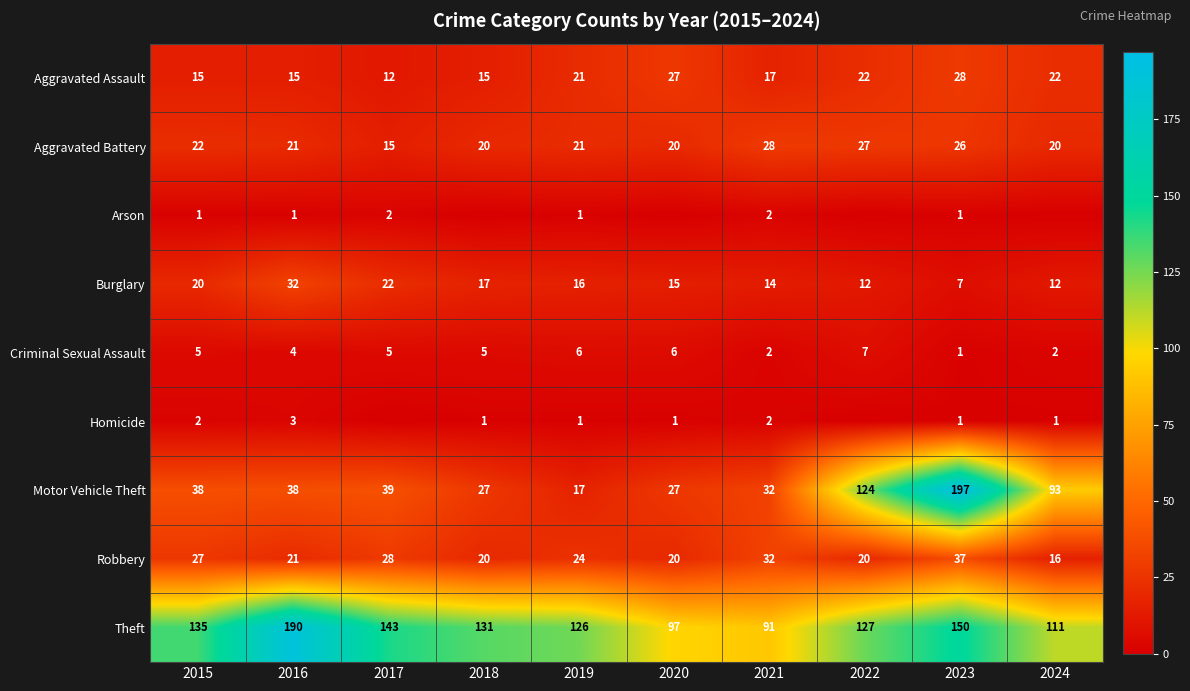

Rank the categories by Theft value from lowest to highest.

2021, 2020, 2024, 2019, 2022, 2018, 2015, 2017, 2023, 2016